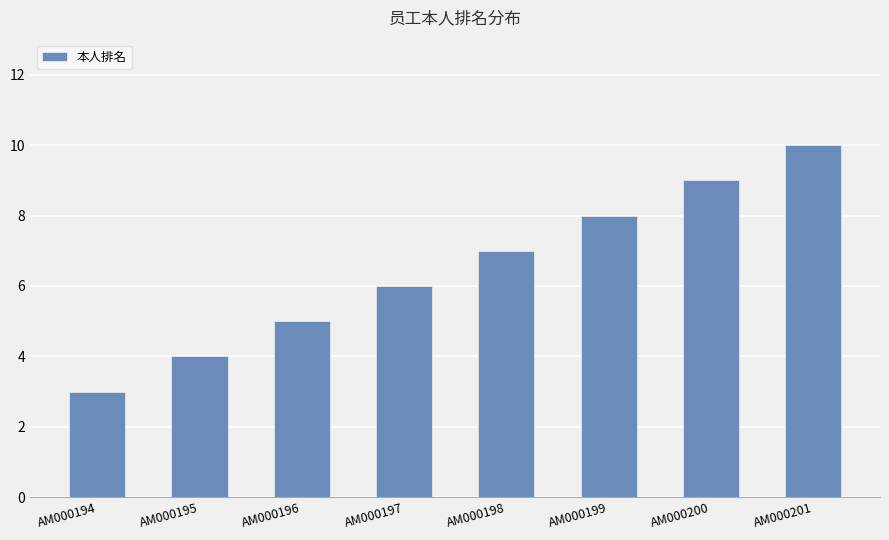

Rank the categories by value from highest to lowest.

AM000201, AM000200, AM000199, AM000198, AM000197, AM000196, AM000195, AM000194